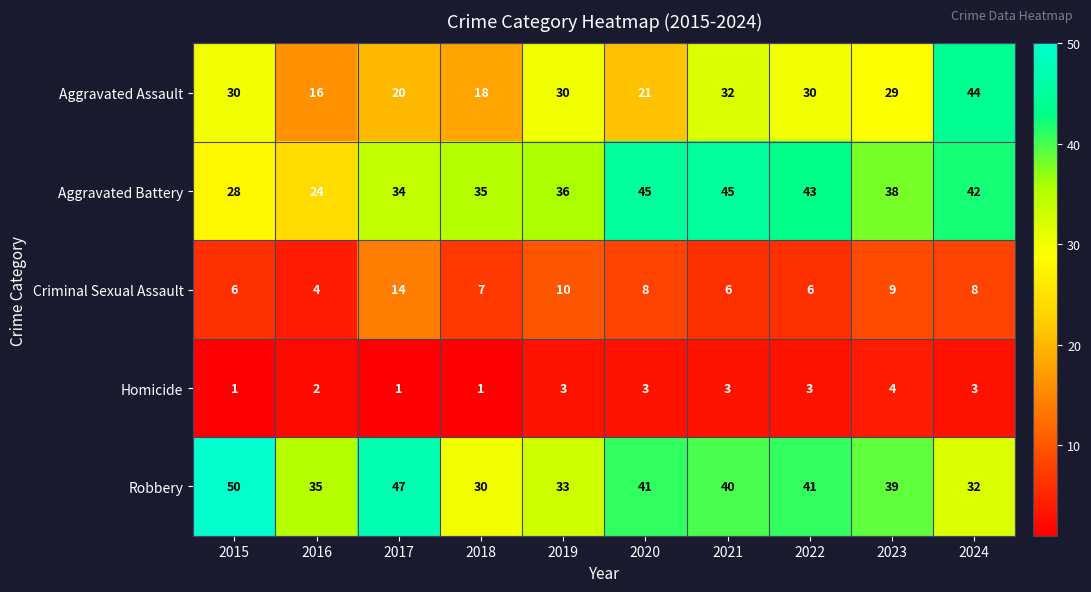

What is the minimum value shown in the chart?

1